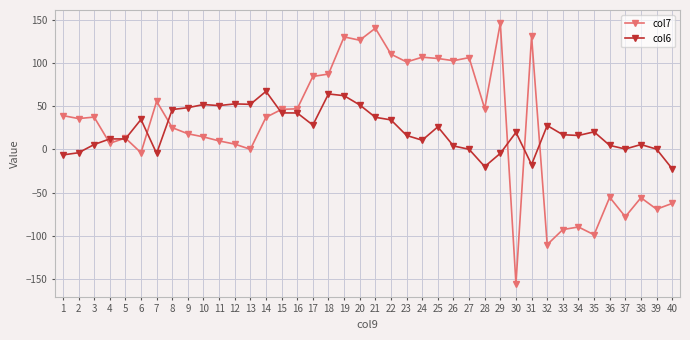

Which series changed the most between 3 and 9?

col6